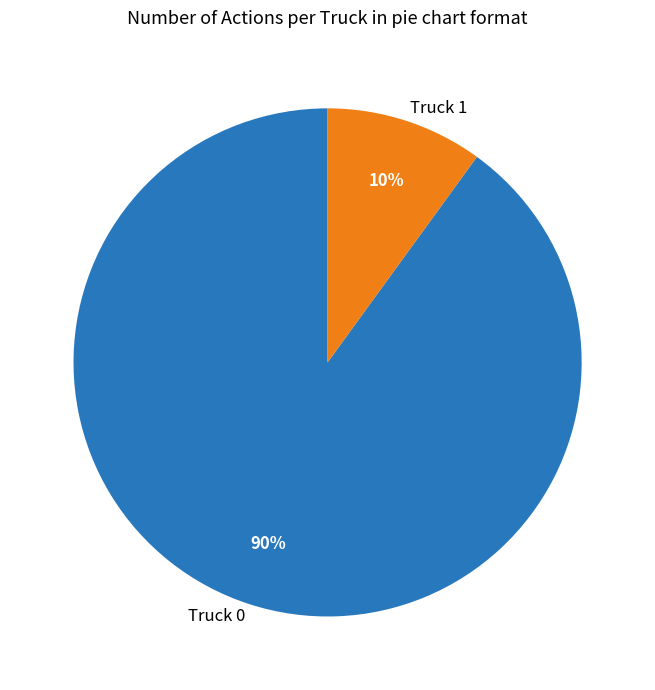

Which has a higher value, Truck 1 or Truck 0?

Truck 0